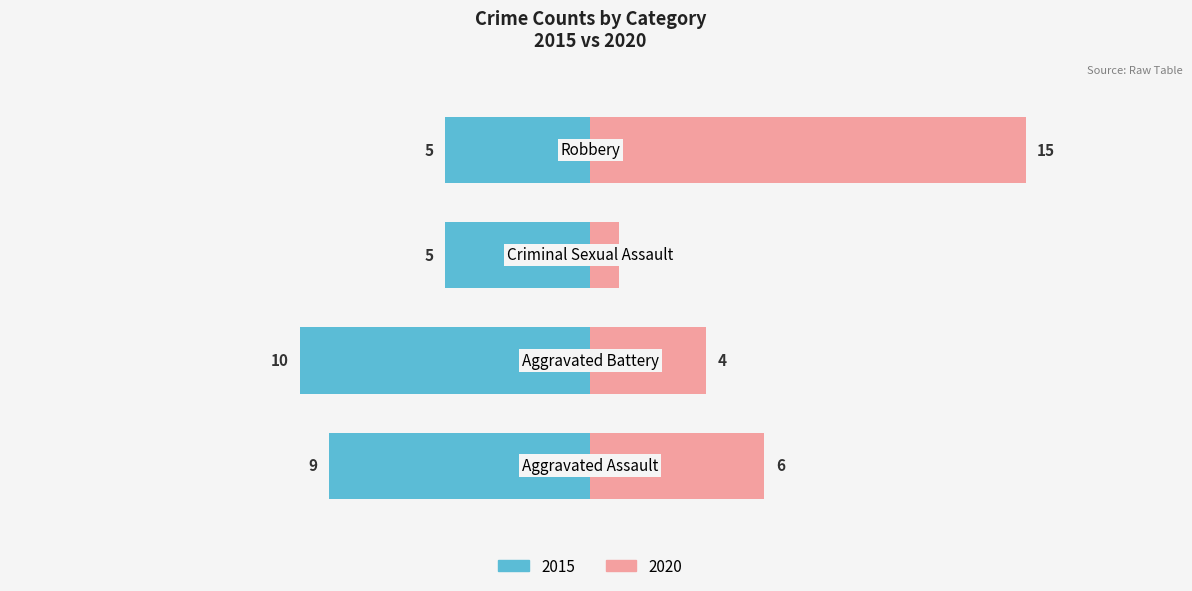

Is it true that 2015 equals -6 at Aggravated Battery?

False